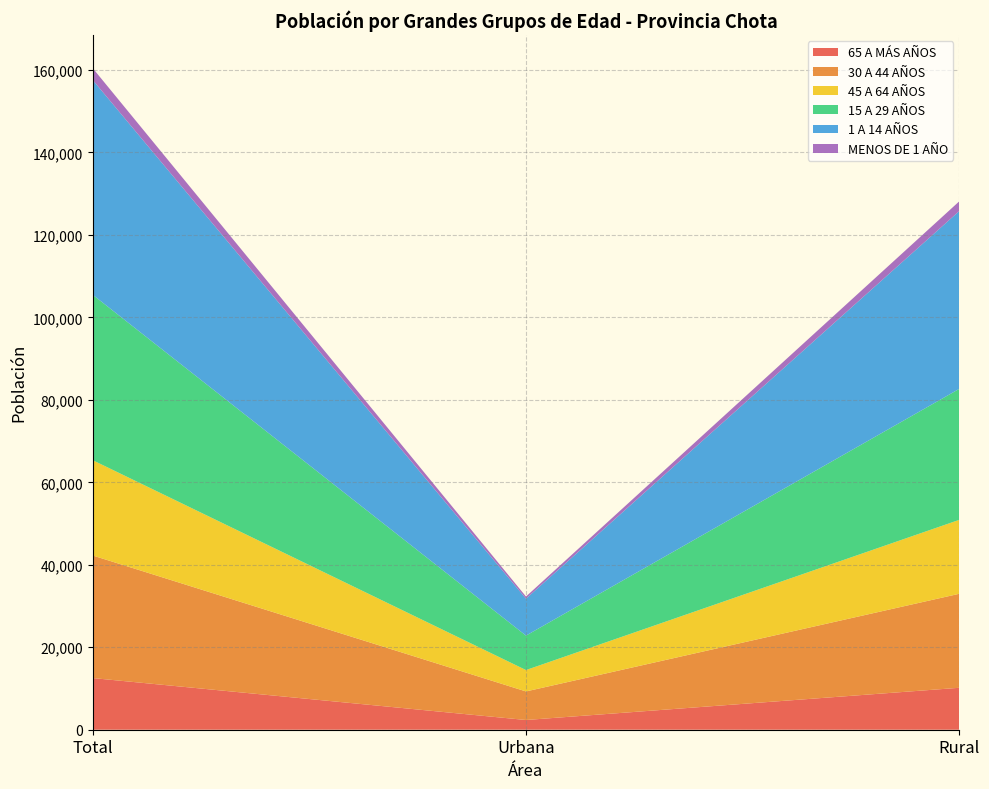

Reading right to left, transcribe all the data shown in this chart.

65 A MÁS AÑOS: Rural=10171	Urbana=2358	Total=12529
30 A 44 AÑOS: Rural=22801	Urbana=6927	Total=29728
45 A 64 AÑOS: Rural=17928	Urbana=5185	Total=23113
15 A 29 AÑOS: Rural=31765	Urbana=8352	Total=40117
1 A 14 AÑOS: Rural=43130	Urbana=8962	Total=52092
MENOS DE 1 AÑO: Rural=2351	Urbana=517	Total=2868